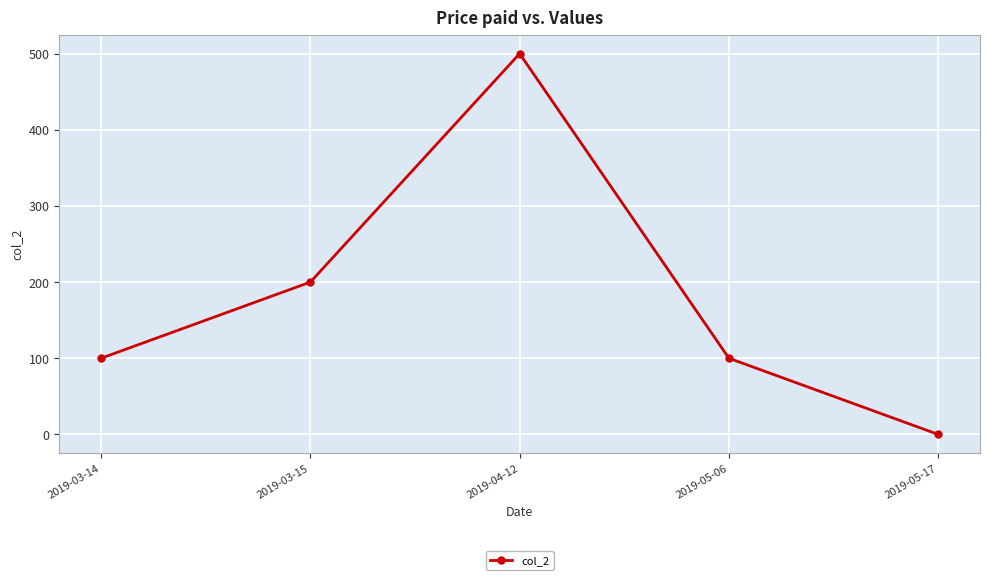

Where is the first local maximum?

2019-04-12